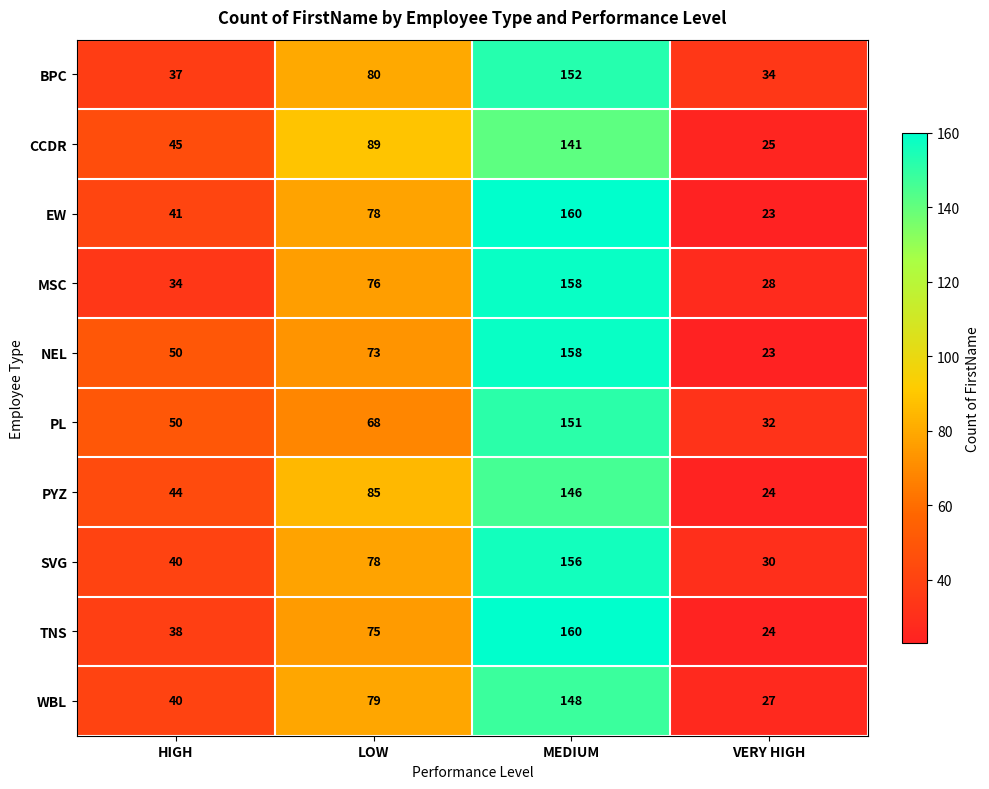

What is the difference between the highest and lowest values at LOW?

21